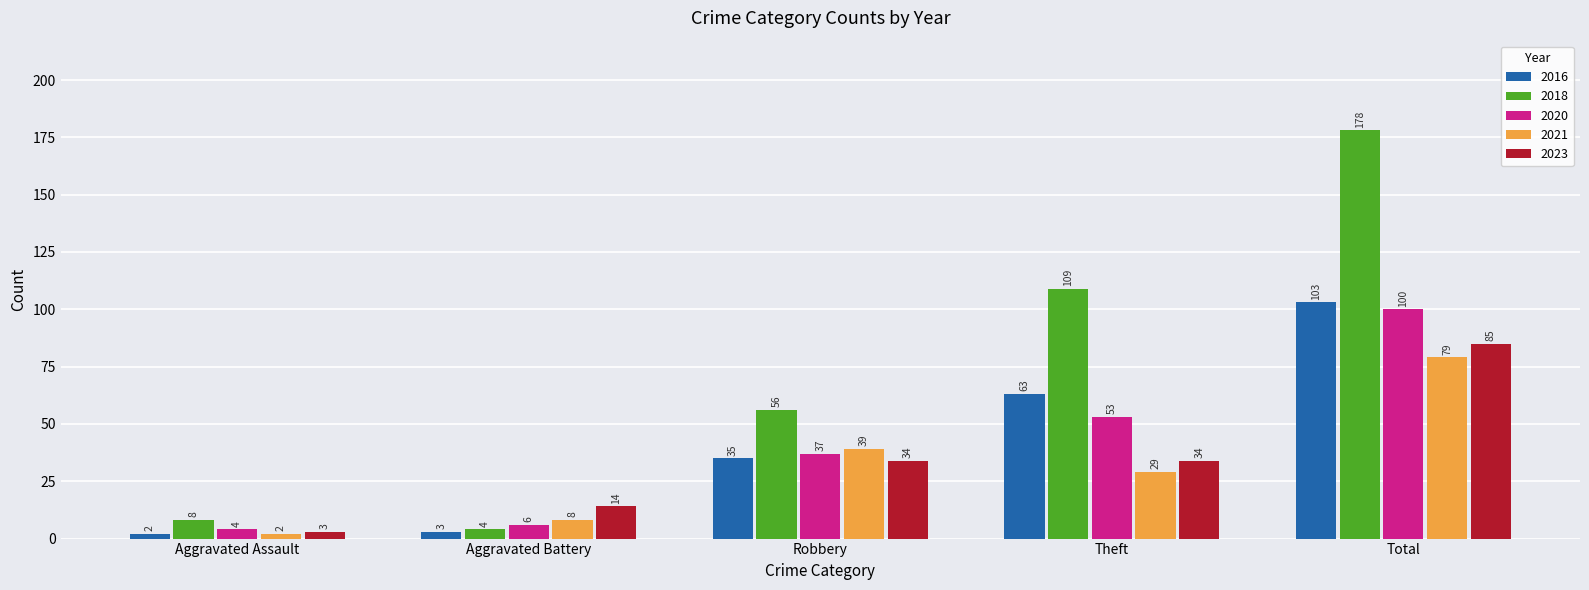

Which series changed the most between Aggravated Assault and Robbery?

2018